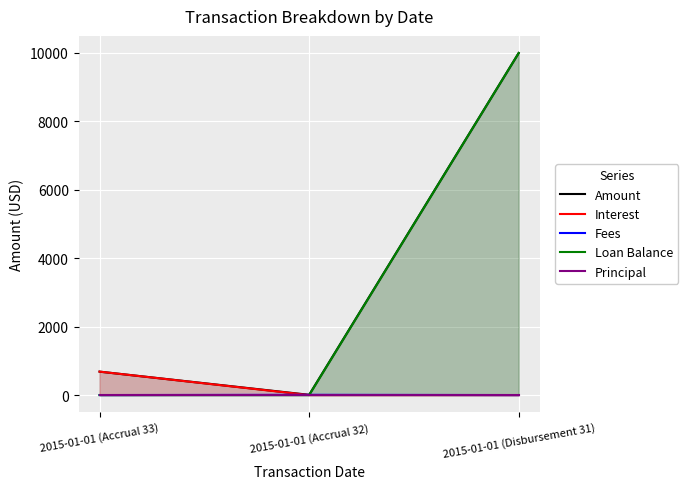

Count the number of categories in the chart.

3